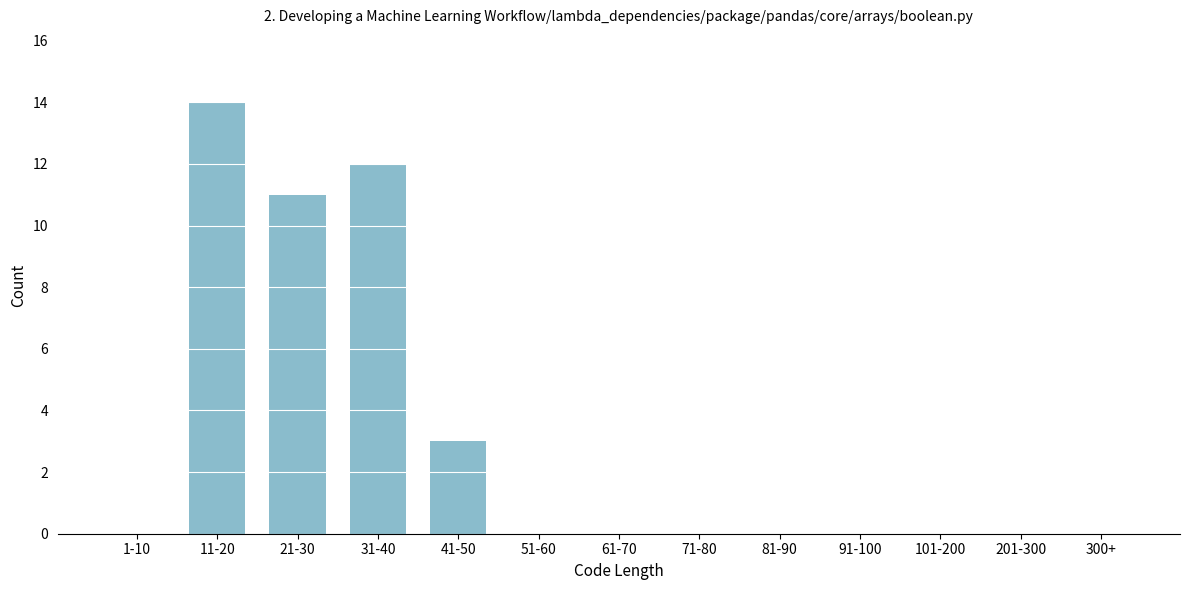

Reading right to left, transcribe all the data shown in this chart.

300+=0	201-300=0	101-200=0	91-100=0	81-90=0	71-80=0	61-70=0	51-60=0	41-50=3	31-40=12	21-30=11	11-20=14	1-10=0